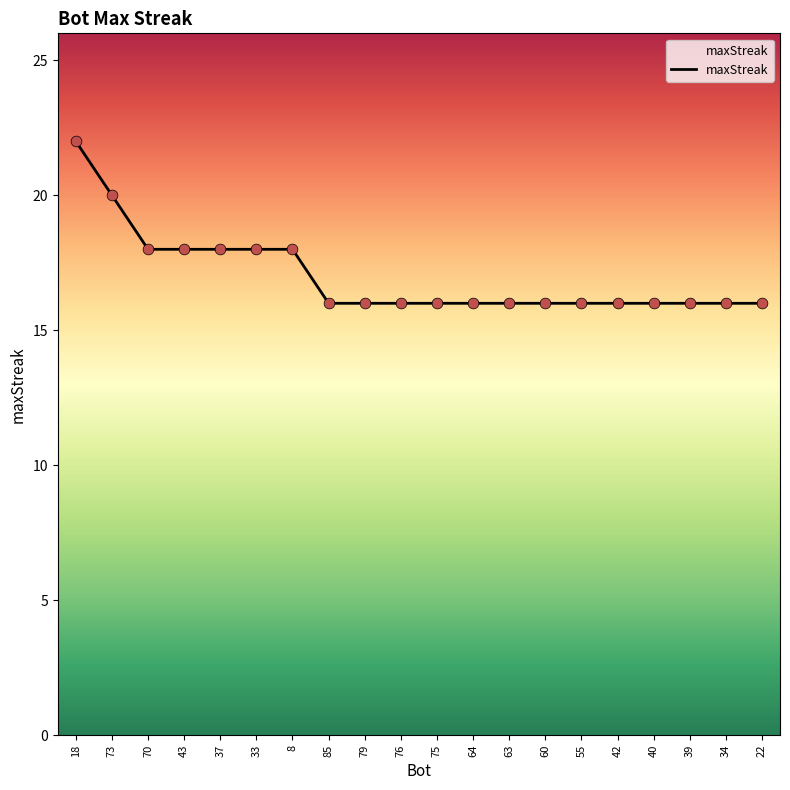

What is the ratio of the value at 42 to the value at 18?

0.7